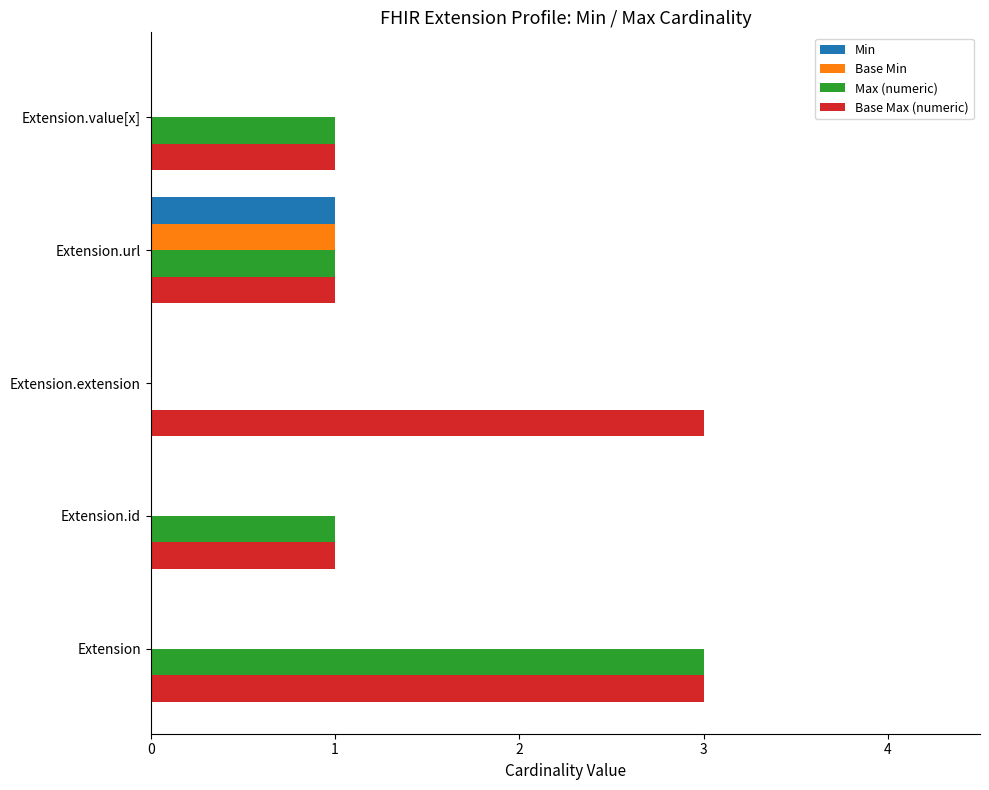

Which series has the largest total across all categories?

Base Max (numeric)